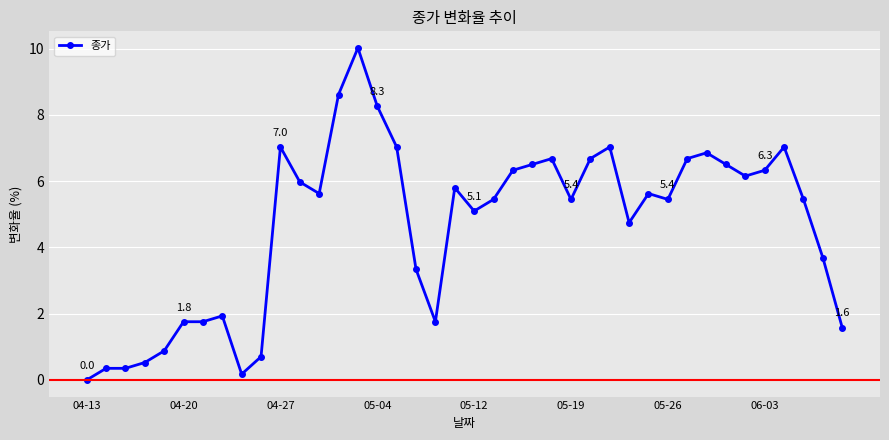

True or false: the data has more than 1 interior local peaks.

True